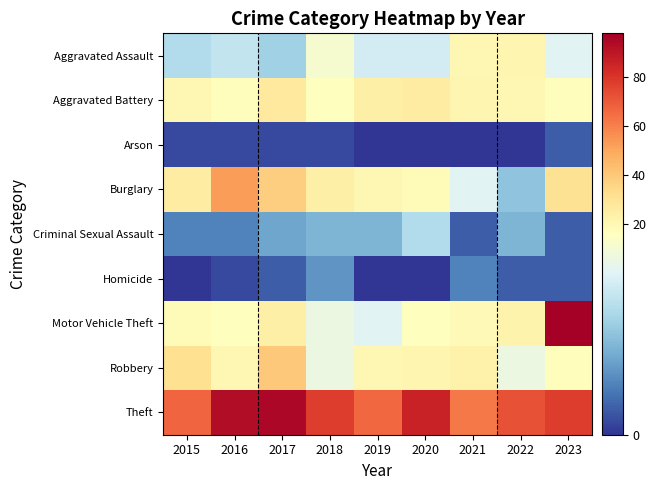

What is the maximum value shown in the chart?

98